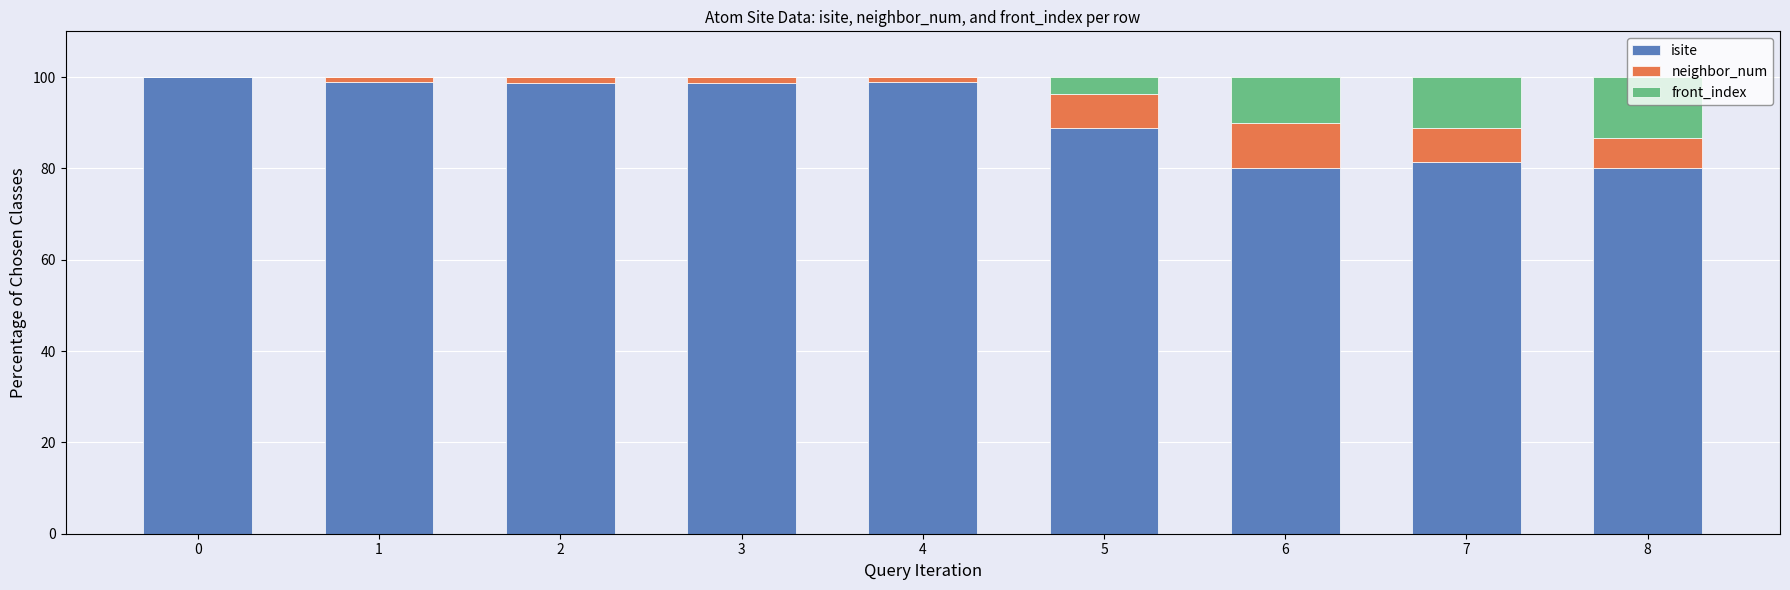

How many distinct data groups are displayed?

3